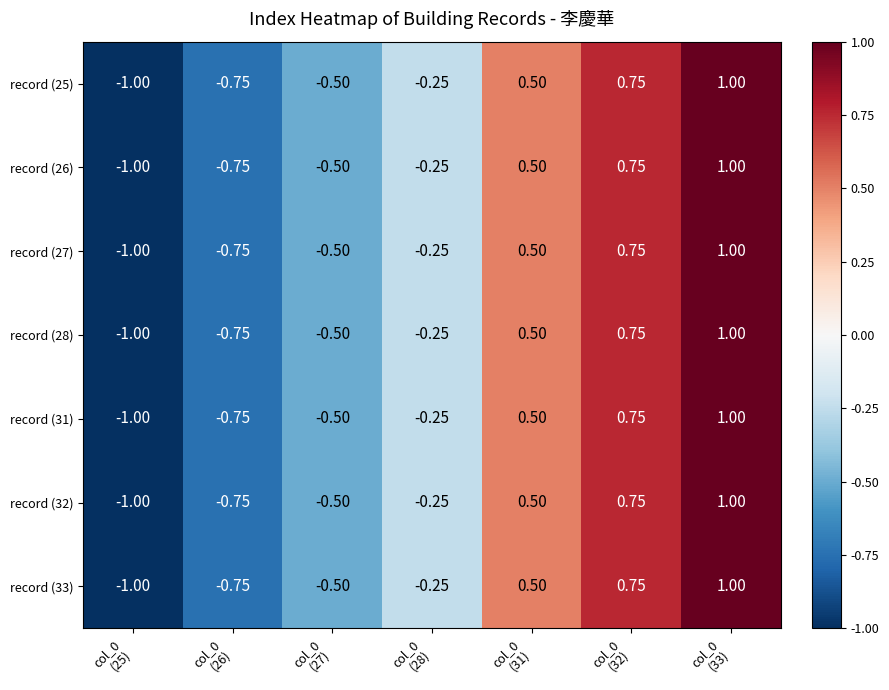

How many data points does each series have?

7